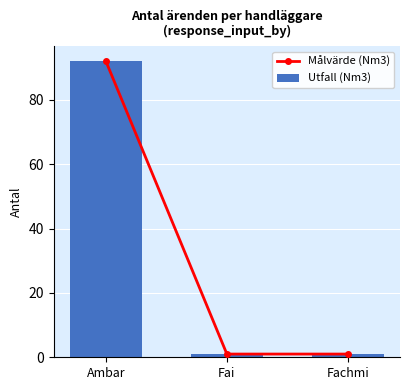

What is the label of the 3rd bar from the left?

Fachmi